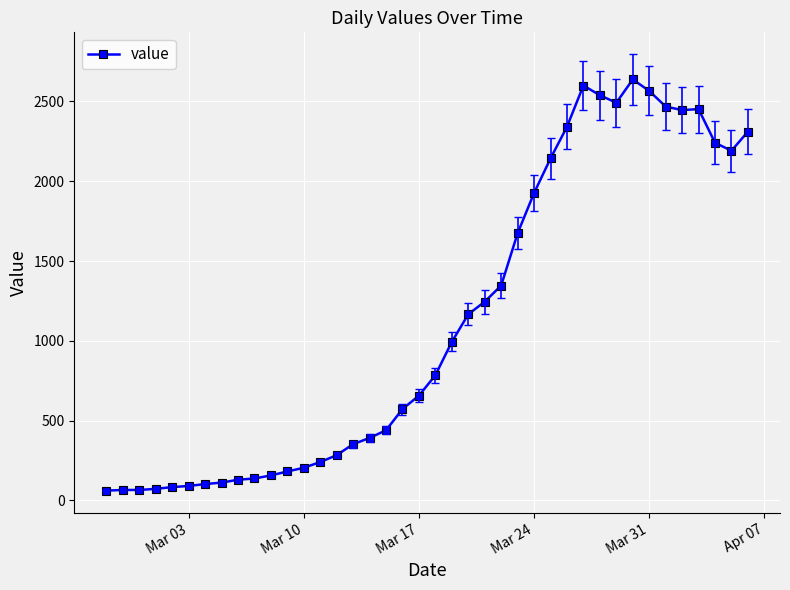

What is the sum of all values?

44951